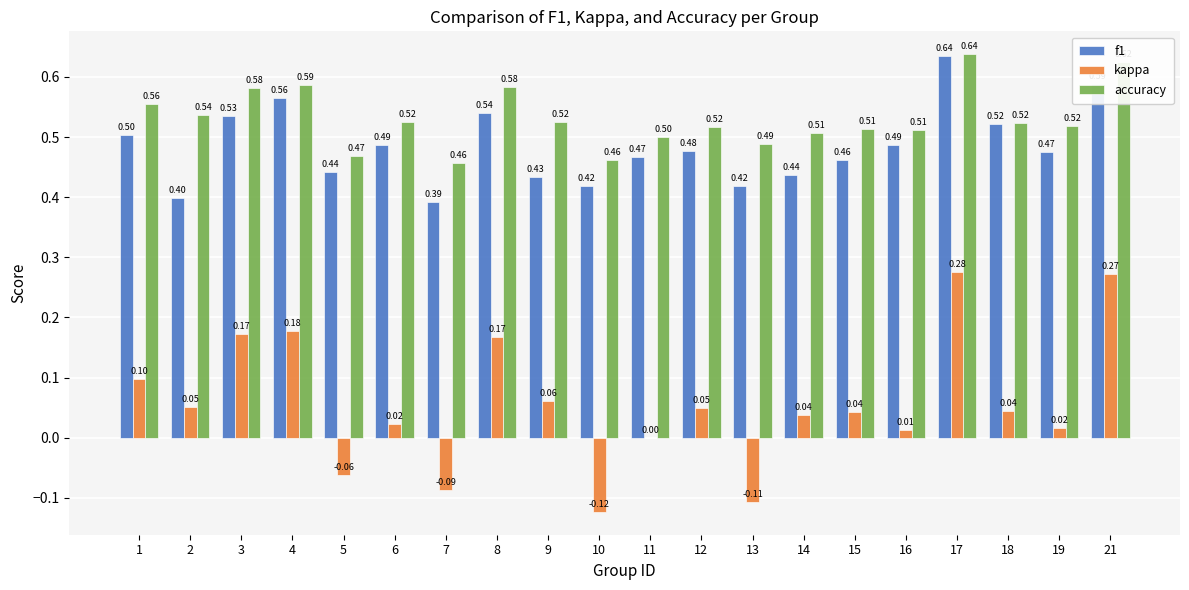

What are all the series names shown in the legend?

f1, kappa, accuracy